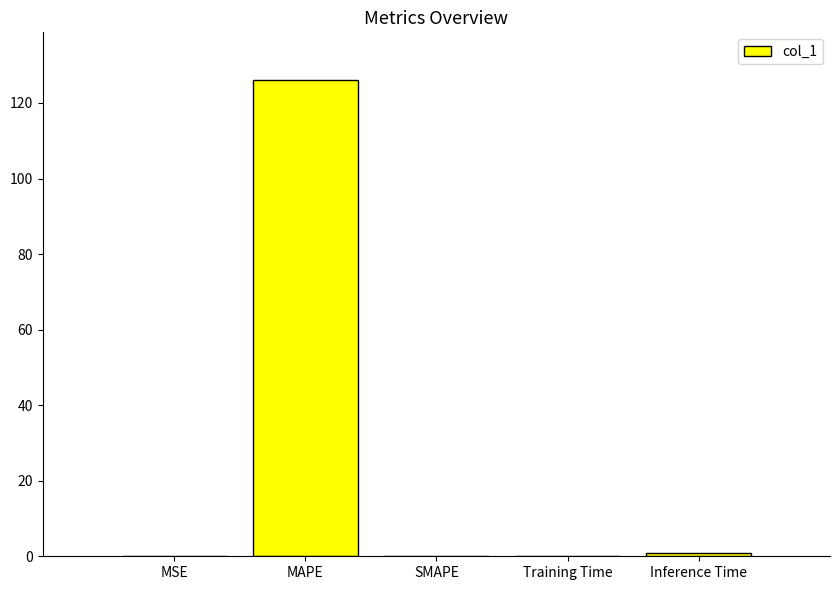

What is the sum of all values?

127.2